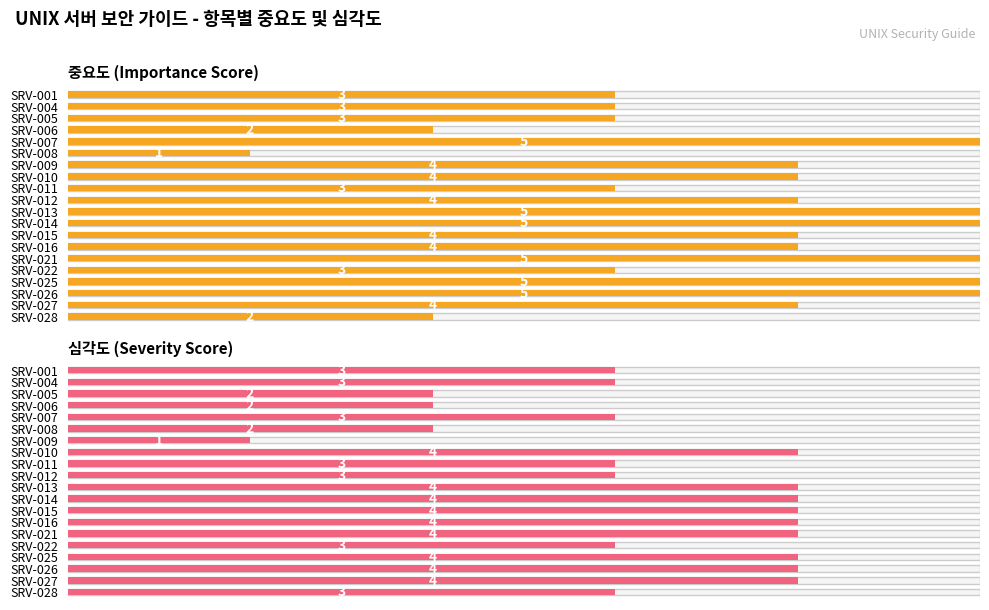

What is the sum of the 중요도 values at SRV-012 and SRV-009?

8